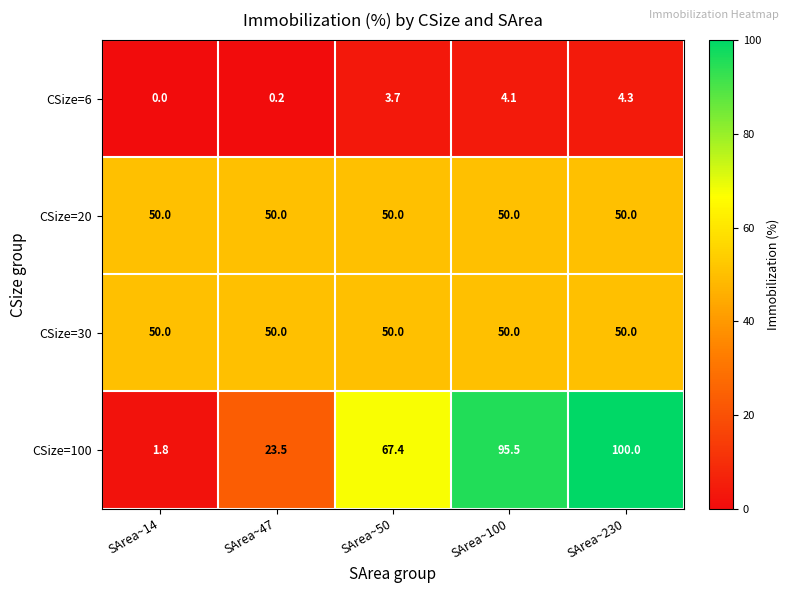

Which series has the largest range (max minus min)?

CSize=100